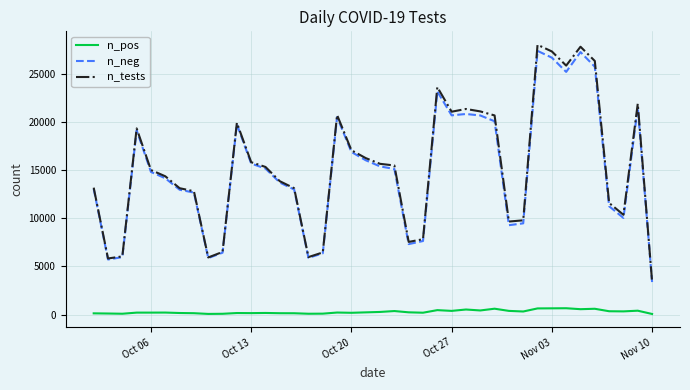

What is the minimum value shown in the chart?

57